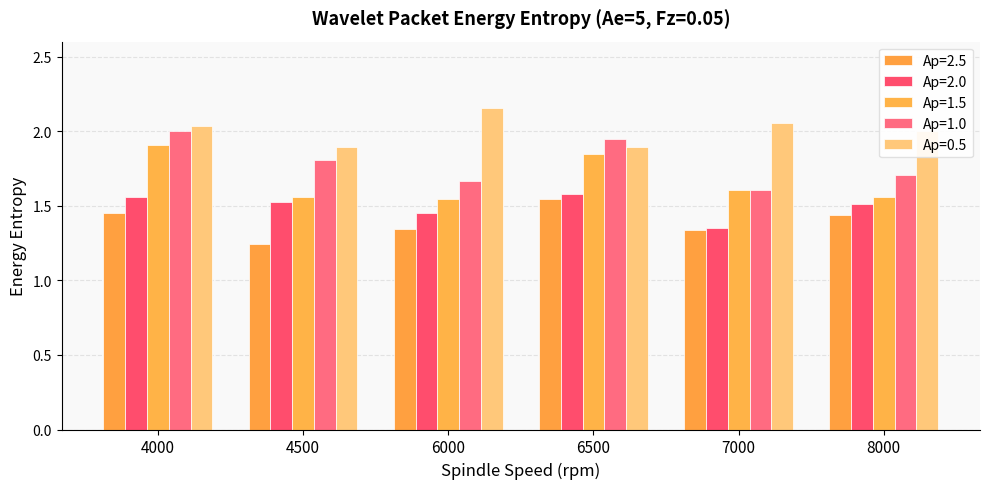

Where is Ap=0.5 nearest to the value 2?

8000